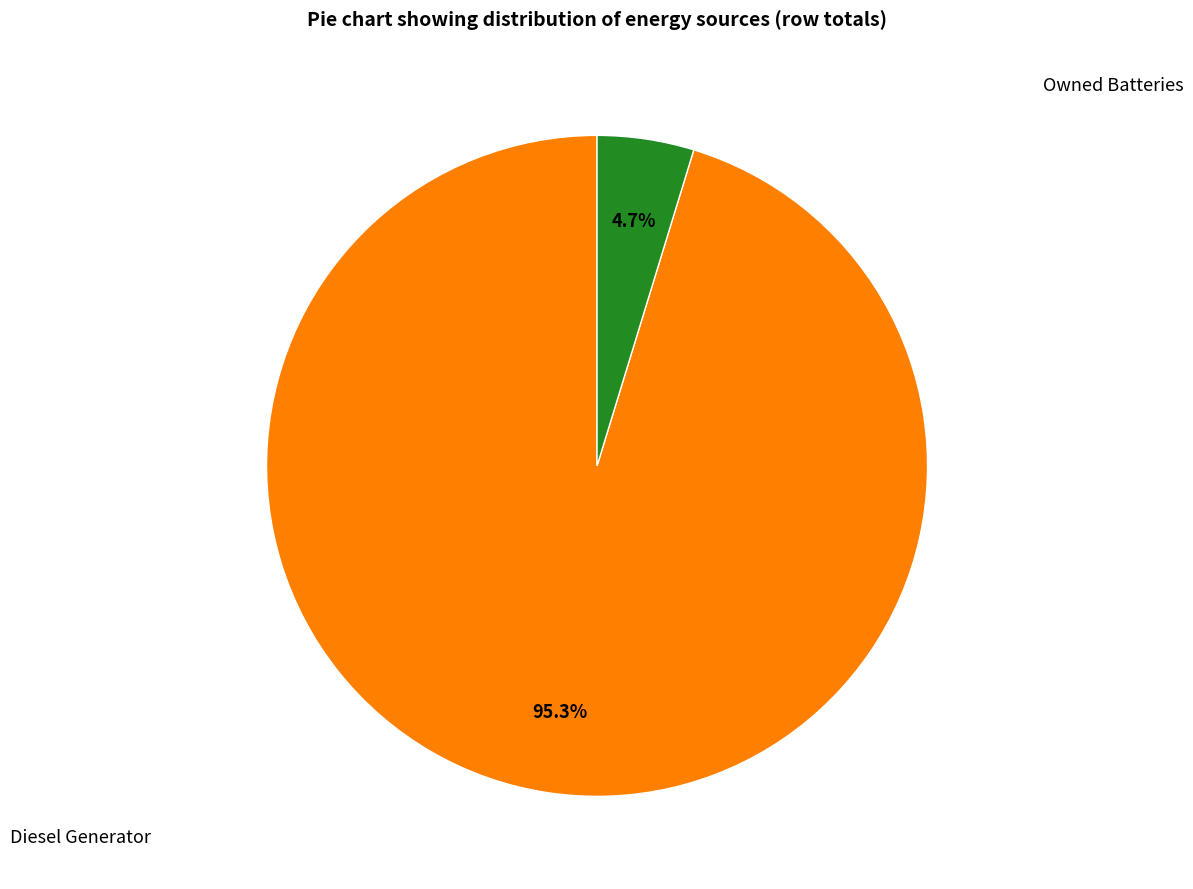

Does any single category account for the majority?

Yes